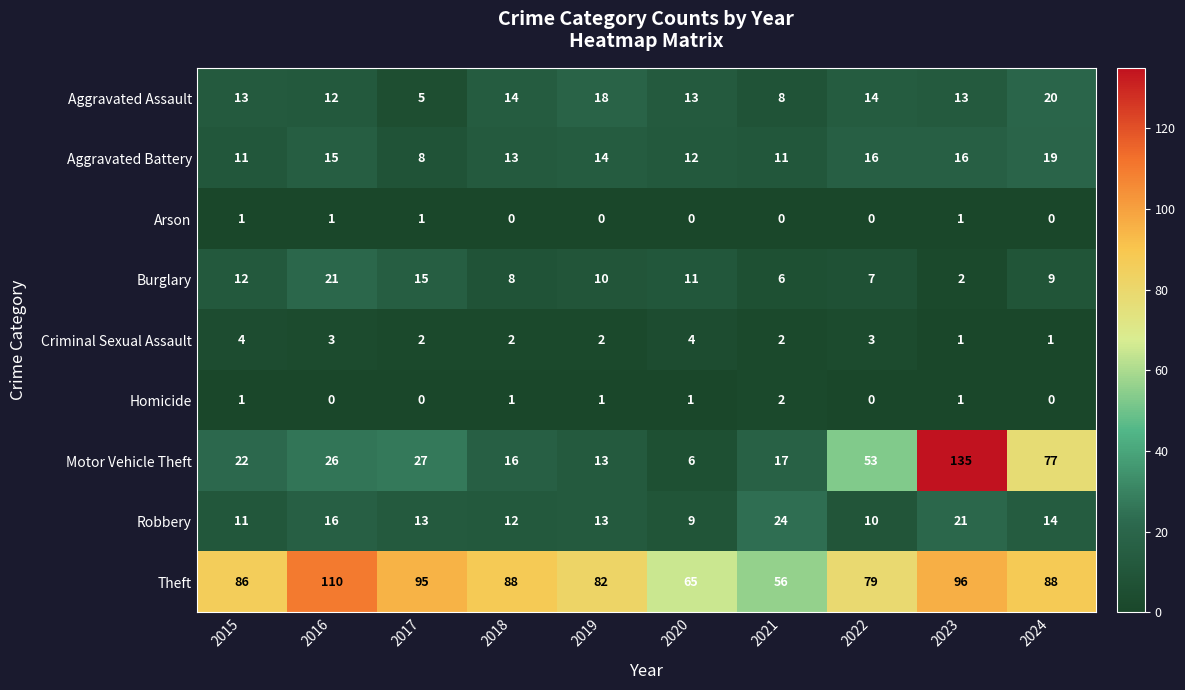

At which category is the sum across all series the highest?

2023